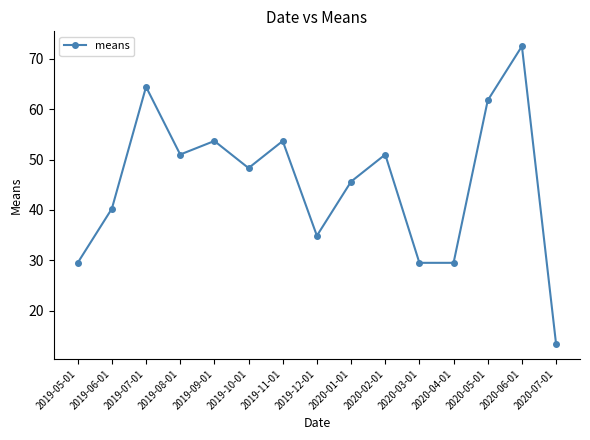

What is the ratio of the value at 2019-10-01 to the value at 2020-03-01?

1.6